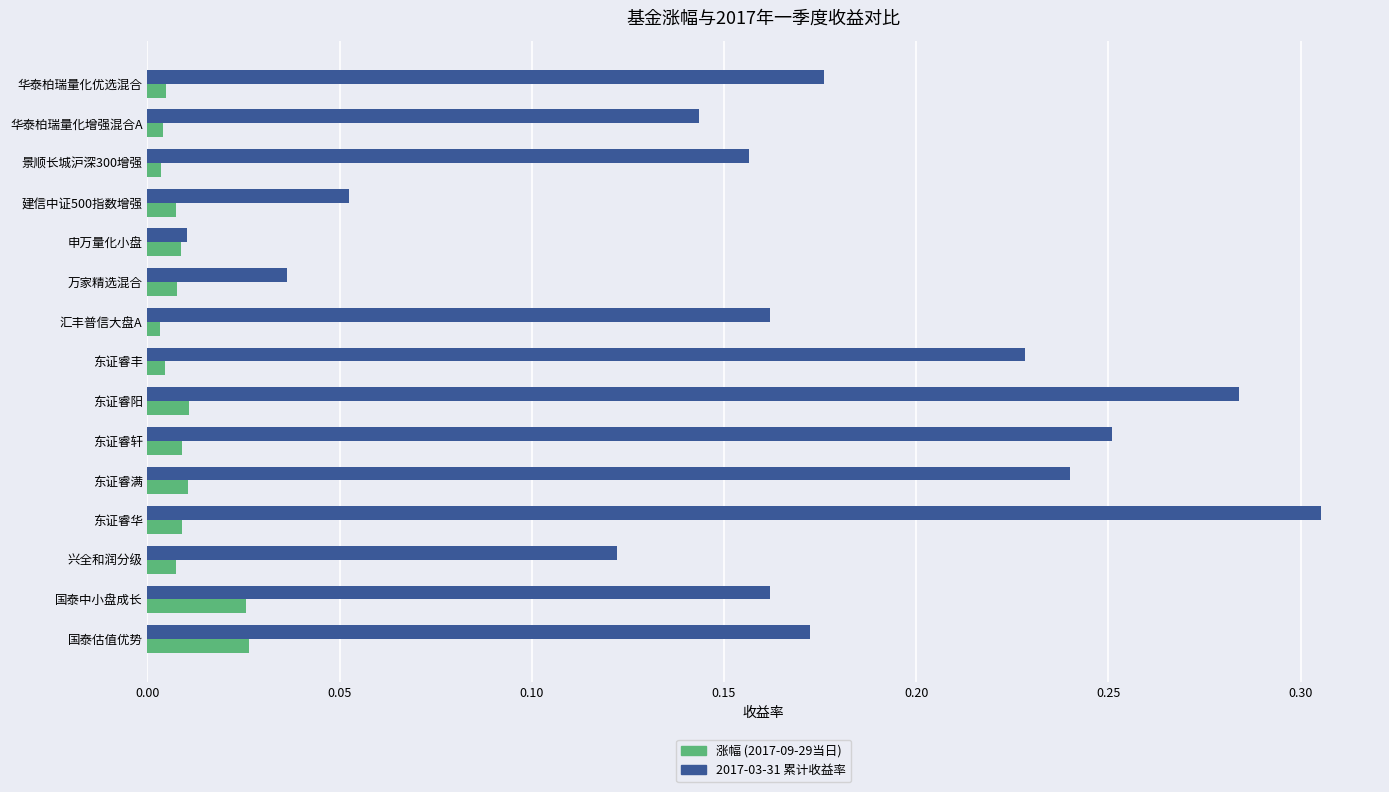

At which category is the sum across all series the highest?

东证睿华